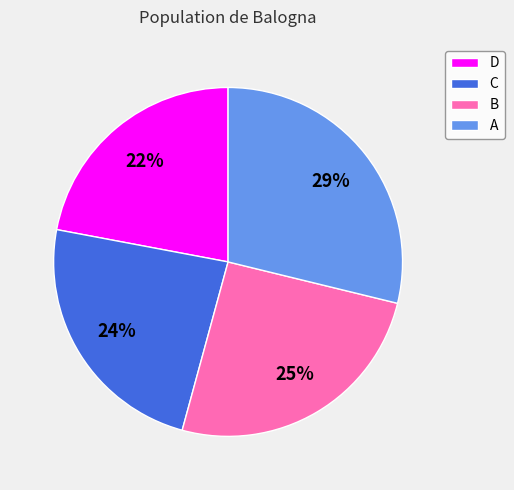

Which slice is the largest?

A